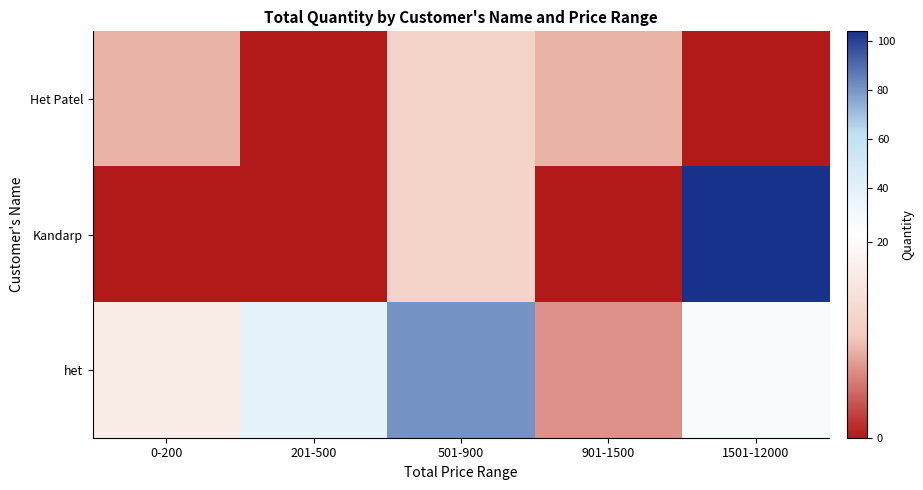

List the series in order of their overall mean, highest first.

het, Kandarp, Het Patel